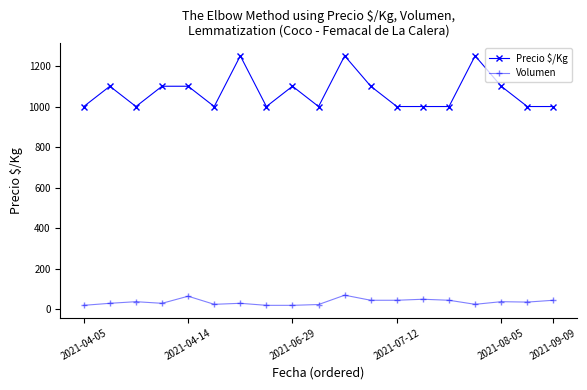

Rank the series by their average value, from highest to lowest.

Precio $/Kg, Volumen